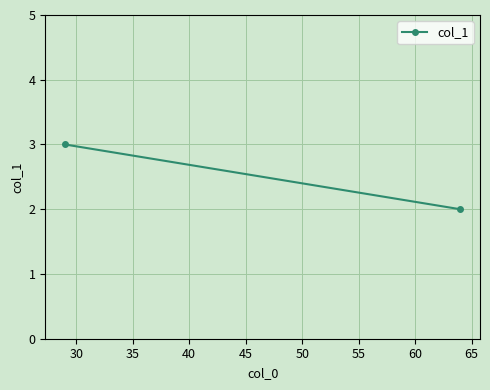

The chart shows a value of 1 at 25. True or false?

False